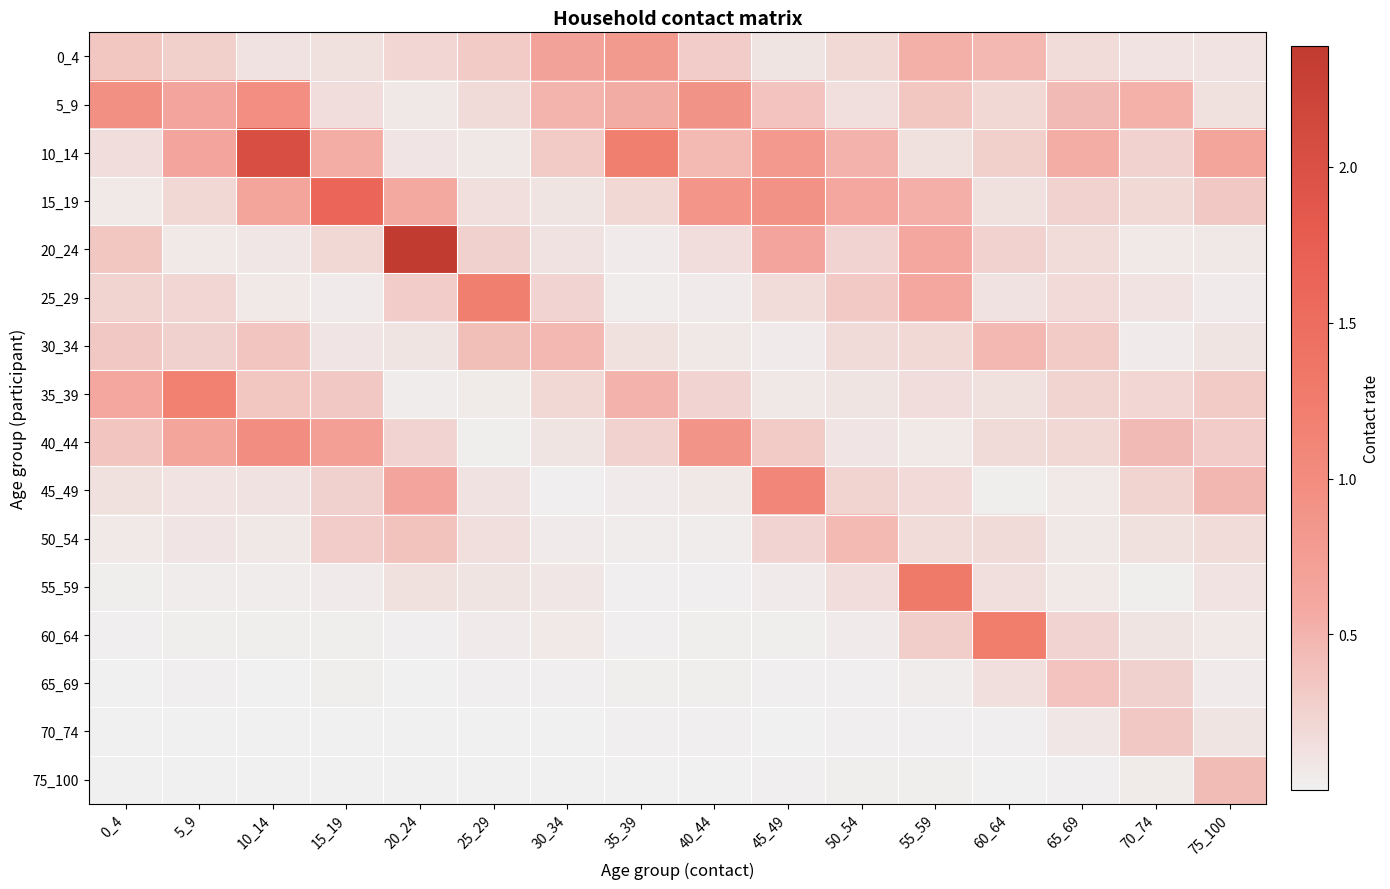

Reading left to right, what are all the values shown in this chart?

0_4: 0_4=0.3	5_9=0.3	10_14=0.1	15_19=0.1	20_24=0.2	25_29=0.3	30_34=0.7	35_39=0.8	40_44=0.3	45_49=0.1	50_54=0.2	55_59=0.5	60_64=0.5	65_69=0.2	70_74=0.1	75_100=0.1
5_9: 0_4=0.9	5_9=0.6	10_14=1.0	15_19=0.2	20_24=0.1	25_29=0.2	30_34=0.5	35_39=0.6	40_44=0.9	45_49=0.4	50_54=0.1	55_59=0.3	60_64=0.2	65_69=0.4	70_74=0.5	75_100=0.1
10_14: 0_4=0.2	5_9=0.7	10_14=2.0	15_19=0.6	20_24=0.1	25_29=0.1	30_34=0.3	35_39=1.2	40_44=0.5	45_49=0.8	50_54=0.5	55_59=0.1	60_64=0.3	65_69=0.6	70_74=0.3	75_100=0.7
15_19: 0_4=0.1	5_9=0.2	10_14=0.7	15_19=1.6	20_24=0.6	25_29=0.1	30_34=0.1	35_39=0.2	40_44=0.9	45_49=0.9	50_54=0.6	55_59=0.5	60_64=0.1	65_69=0.2	70_74=0.2	75_100=0.3
20_24: 0_4=0.3	5_9=0.1	10_14=0.1	15_19=0.2	20_24=2.4	25_29=0.3	30_34=0.1	35_39=0.0	40_44=0.2	45_49=0.6	50_54=0.2	55_59=0.6	60_64=0.2	65_69=0.2	70_74=0.1	75_100=0.1
25_29: 0_4=0.2	5_9=0.2	10_14=0.1	15_19=0.0	20_24=0.3	25_29=1.2	30_34=0.2	35_39=0.0	40_44=0.0	45_49=0.2	50_54=0.3	55_59=0.6	60_64=0.1	65_69=0.2	70_74=0.1	75_100=0.0
30_34: 0_4=0.3	5_9=0.3	10_14=0.4	15_19=0.1	20_24=0.1	25_29=0.4	30_34=0.5	35_39=0.1	40_44=0.1	45_49=0.0	50_54=0.2	55_59=0.2	60_64=0.5	65_69=0.3	70_74=0.0	75_100=0.1
35_39: 0_4=0.6	5_9=1.2	10_14=0.4	15_19=0.3	20_24=0.0	25_29=0.0	30_34=0.2	35_39=0.5	40_44=0.2	45_49=0.1	50_54=0.1	55_59=0.2	60_64=0.1	65_69=0.2	70_74=0.2	75_100=0.3
40_44: 0_4=0.4	5_9=0.6	10_14=1.0	15_19=0.7	20_24=0.2	25_29=0.0	30_34=0.1	35_39=0.2	40_44=0.9	45_49=0.3	50_54=0.1	55_59=0.1	60_64=0.2	65_69=0.2	70_74=0.4	75_100=0.3
45_49: 0_4=0.1	5_9=0.1	10_14=0.1	15_19=0.3	20_24=0.6	25_29=0.1	30_34=0.0	35_39=0.0	40_44=0.1	45_49=1.1	50_54=0.2	55_59=0.2	60_64=0.0	65_69=0.1	70_74=0.2	75_100=0.5
50_54: 0_4=0.1	5_9=0.1	10_14=0.1	15_19=0.3	20_24=0.4	25_29=0.1	30_34=0.0	35_39=0.0	40_44=0.0	45_49=0.2	50_54=0.5	55_59=0.2	60_64=0.2	65_69=0.1	70_74=0.1	75_100=0.2
55_59: 0_4=0.0	5_9=0.0	10_14=0.0	15_19=0.0	20_24=0.1	25_29=0.1	30_34=0.1	35_39=0.0	40_44=0.0	45_49=0.0	50_54=0.2	55_59=1.3	60_64=0.1	65_69=0.1	70_74=0.0	75_100=0.1
60_64: 0_4=0.0	5_9=0.0	10_14=0.0	15_19=0.0	20_24=0.0	25_29=0.0	30_34=0.1	35_39=0.0	40_44=0.0	45_49=0.0	50_54=0.0	55_59=0.3	60_64=1.2	65_69=0.2	70_74=0.1	75_100=0.1
65_69: 0_4=0.0	5_9=0.0	10_14=0.0	15_19=0.0	20_24=0.0	25_29=0.0	30_34=0.0	35_39=0.0	40_44=0.0	45_49=0.0	50_54=0.0	55_59=0.0	60_64=0.1	65_69=0.4	70_74=0.3	75_100=0.0
70_74: 0_4=0.0	5_9=0.0	10_14=0.0	15_19=0.0	20_24=0.0	25_29=0.0	30_34=0.0	35_39=0.0	40_44=0.0	45_49=0.0	50_54=0.0	55_59=0.0	60_64=0.0	65_69=0.1	70_74=0.3	75_100=0.1
75_100: 0_4=0.0	5_9=0.0	10_14=0.0	15_19=0.0	20_24=0.0	25_29=0.0	30_34=0.0	35_39=0.0	40_44=0.0	45_49=0.0	50_54=0.0	55_59=0.0	60_64=0.0	65_69=0.0	70_74=0.0	75_100=0.4